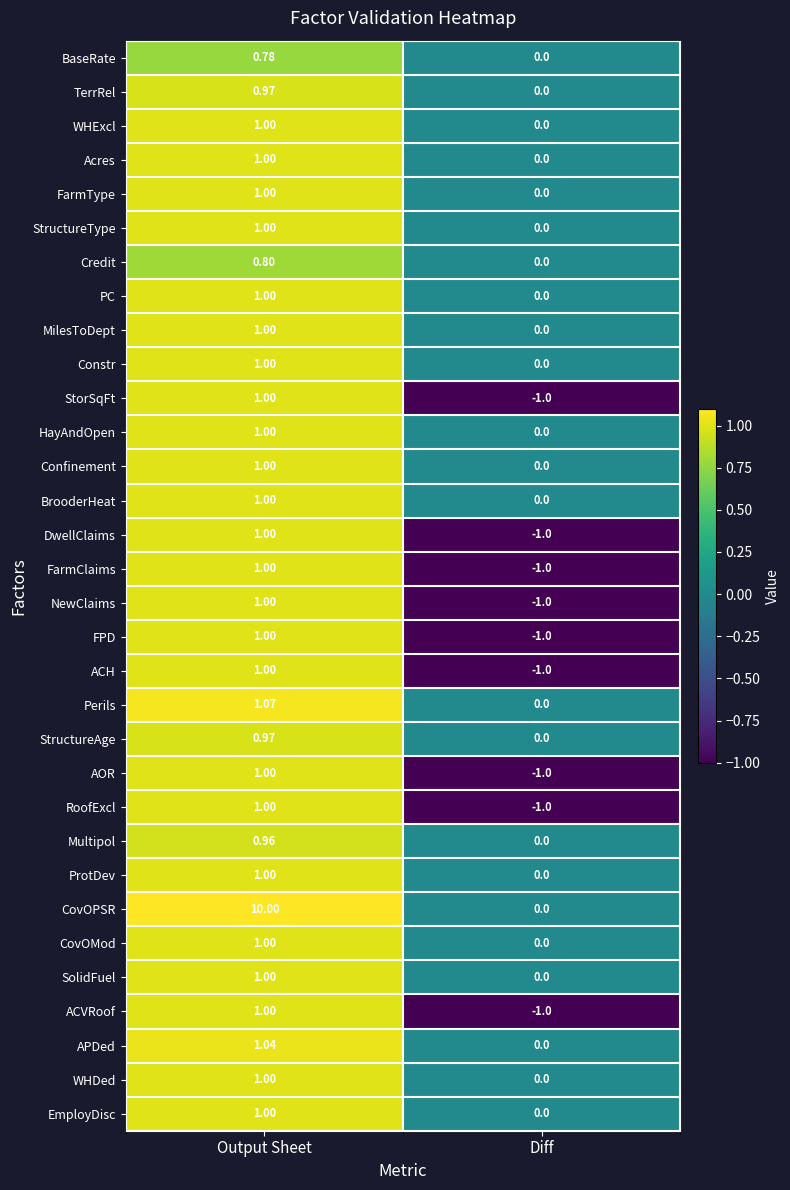

Rank the categories by Confinement value from highest to lowest.

Output Sheet, Diff